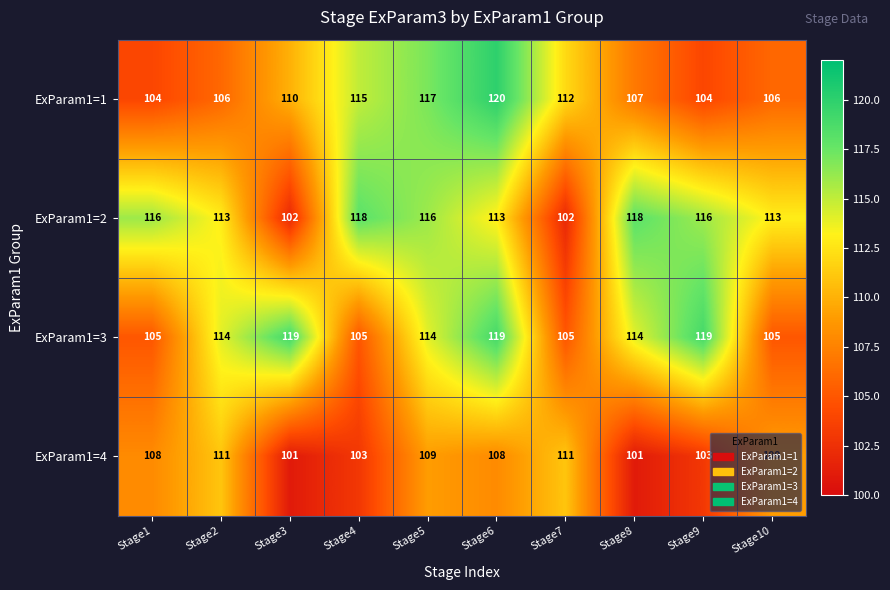

The ExParam1=4 series shows 101 at Stage8. True or false?

True